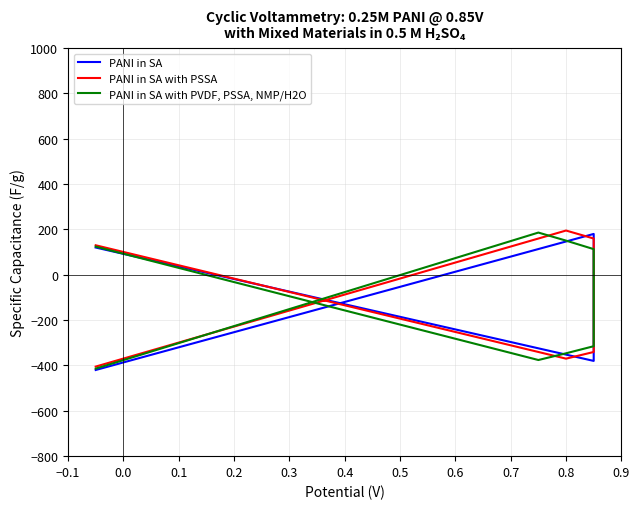

Where do PANI in SA with PSSA and PANI in SA with PVDF, PSSA, NMP/H2O first cross each other?

0.3 and 0.4